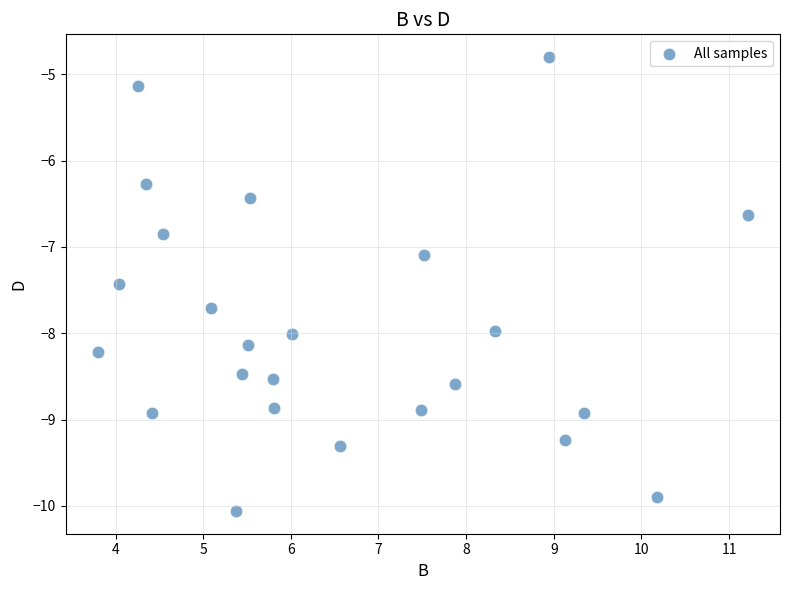

What Y value in the scatter plot is closest to -7?

-7.1